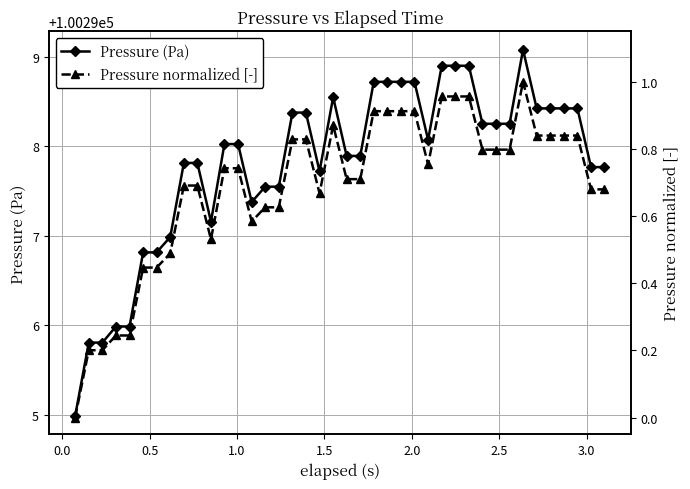

What is the maximum value for Pressure (Pa)?

100299.1